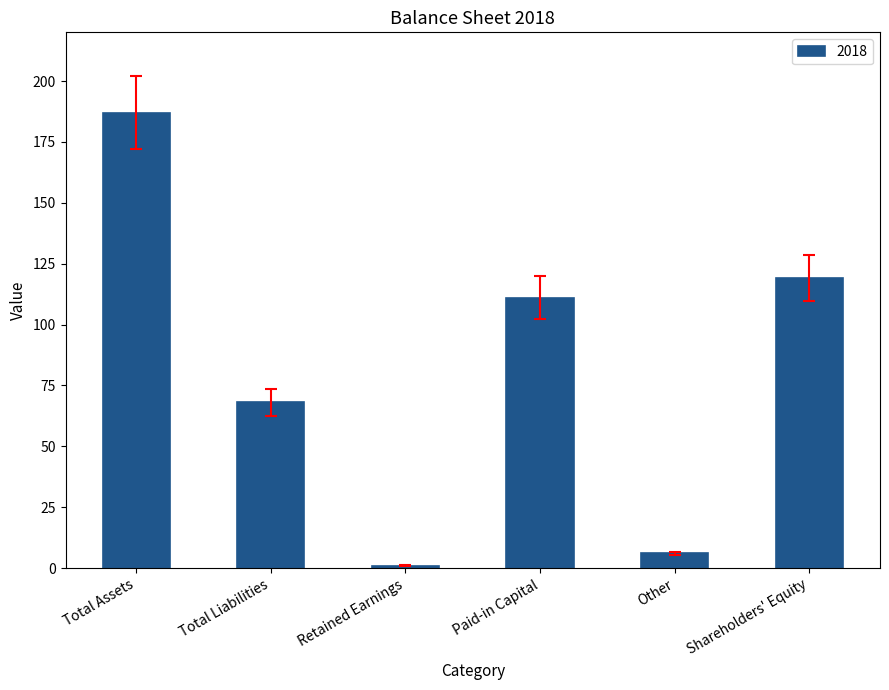

What value does the data have at Paid-in Capital, to the nearest 50?

100